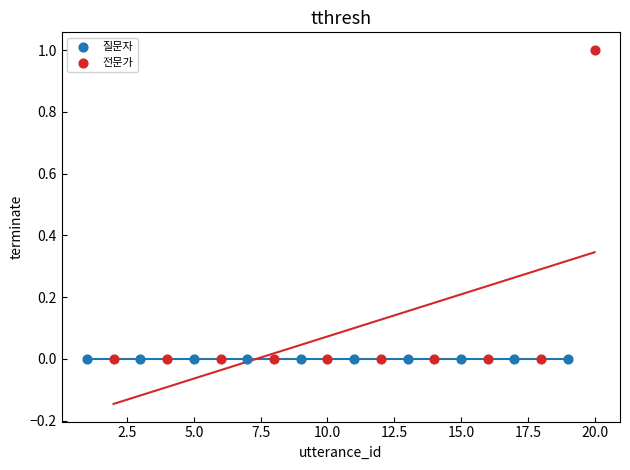

Which series reaches the maximum Y coordinate?

전문가